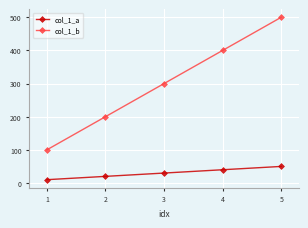

What is the sum of all col_1_b values?

1500